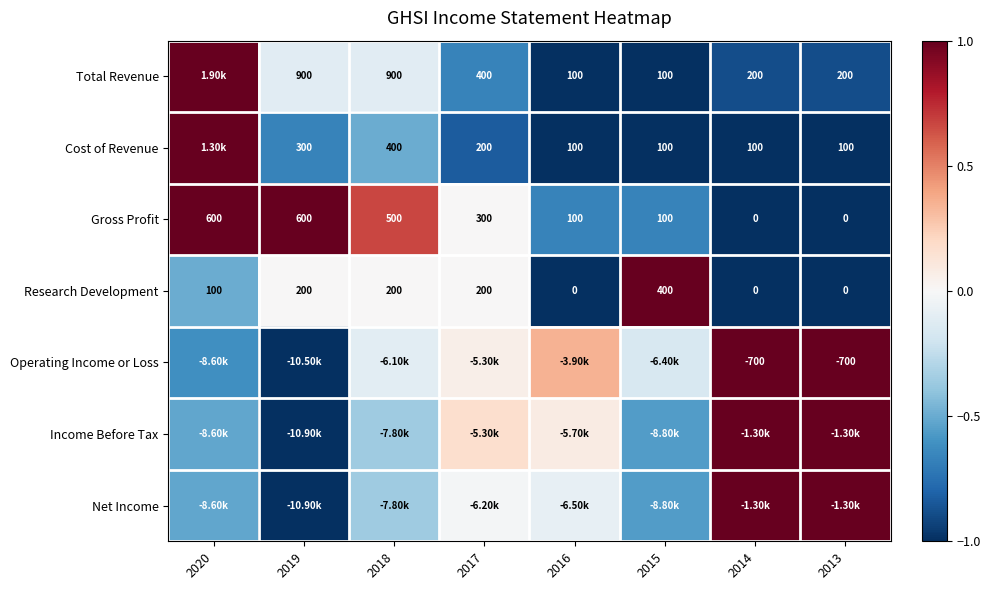

Is the value of Gross Profit at 2019 greater than the value of Cost of Revenue at 2015?

Yes